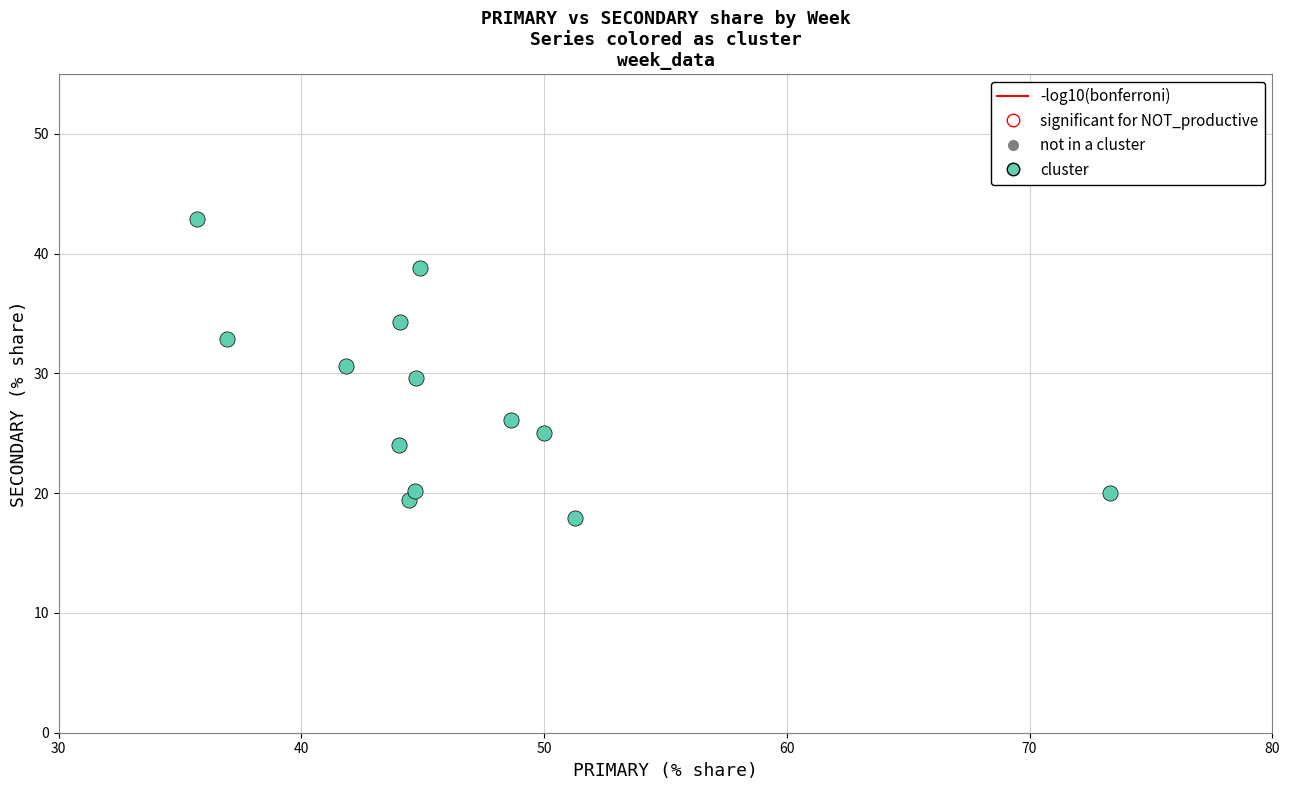

What is the range of X values (max minus min)?

37.6